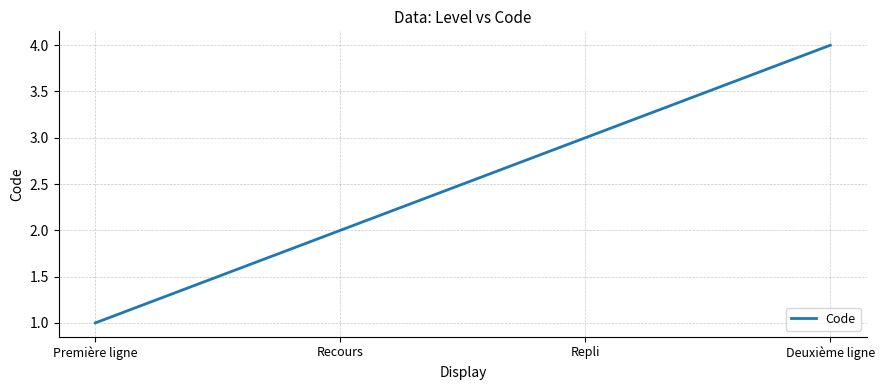

What is the difference between the maximum and minimum values?

3